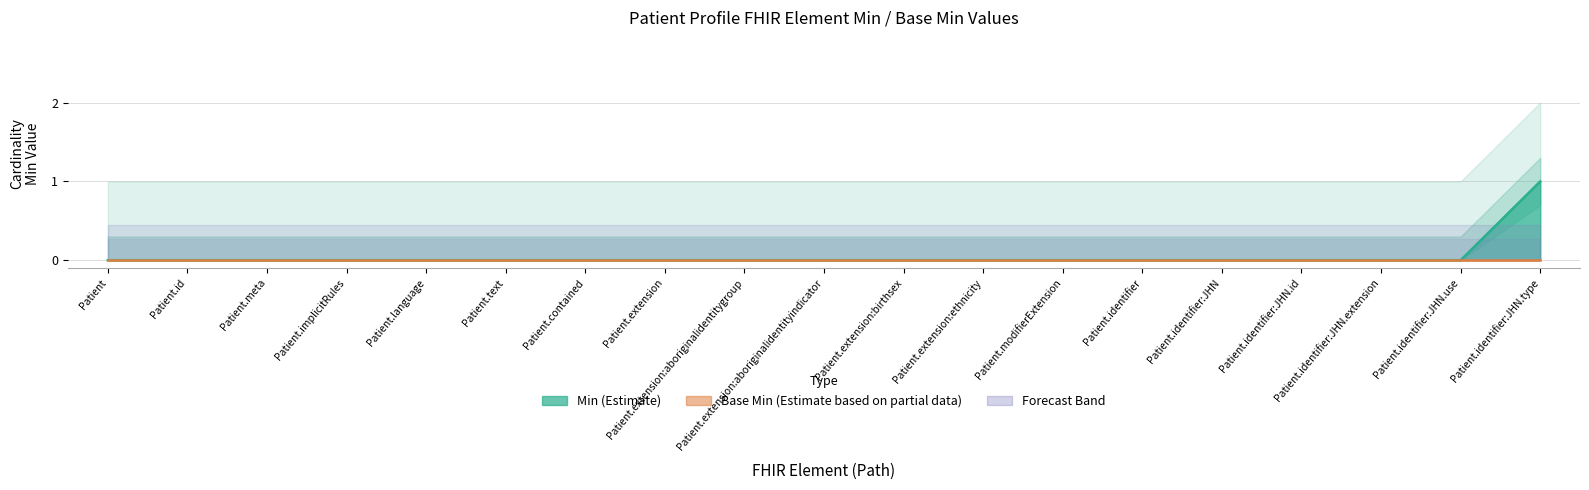

At which category does the chart reach its peak across all series?

Patient.identifier:JHN.type